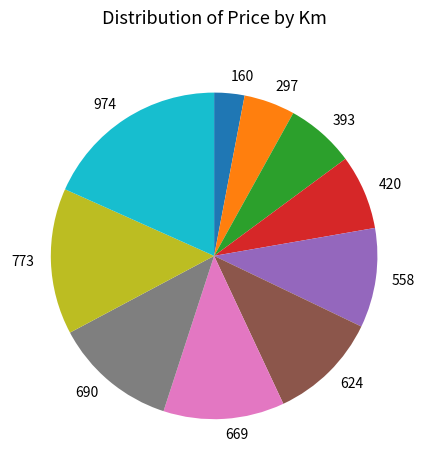

What is the ratio of the value at 624 to the value at 393?

1.6